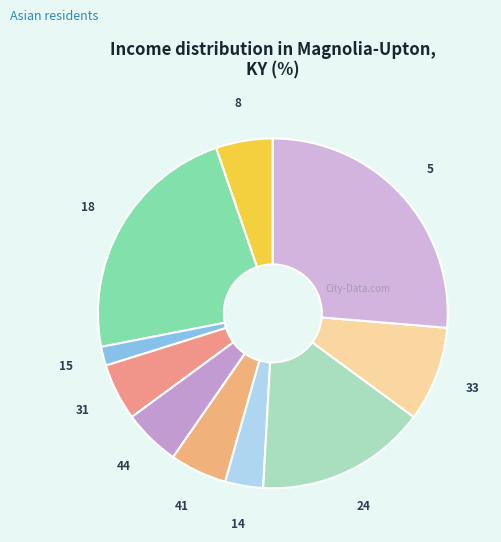

True or false: 24 accounts for 16% of the total.

True